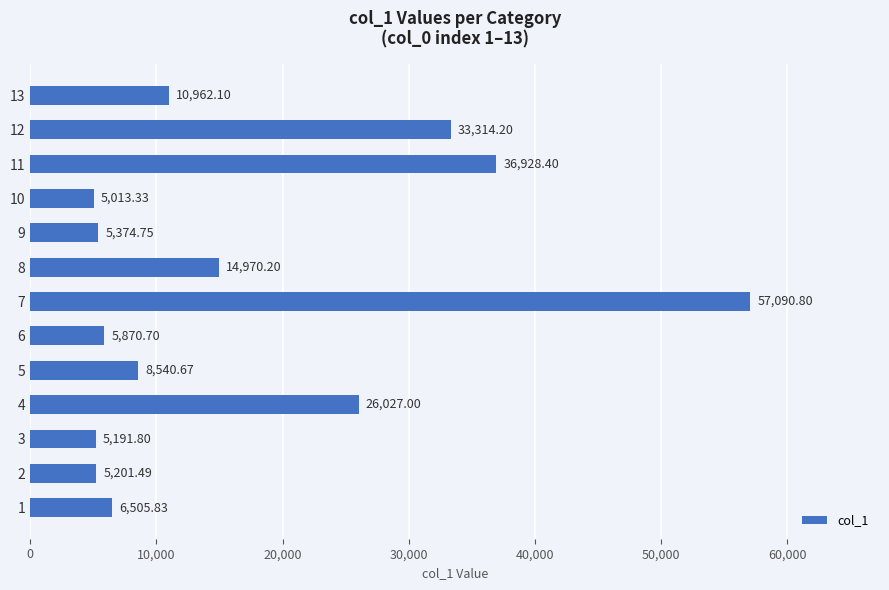

What is the ratio of the value at 5 to the value at 10?

1.7